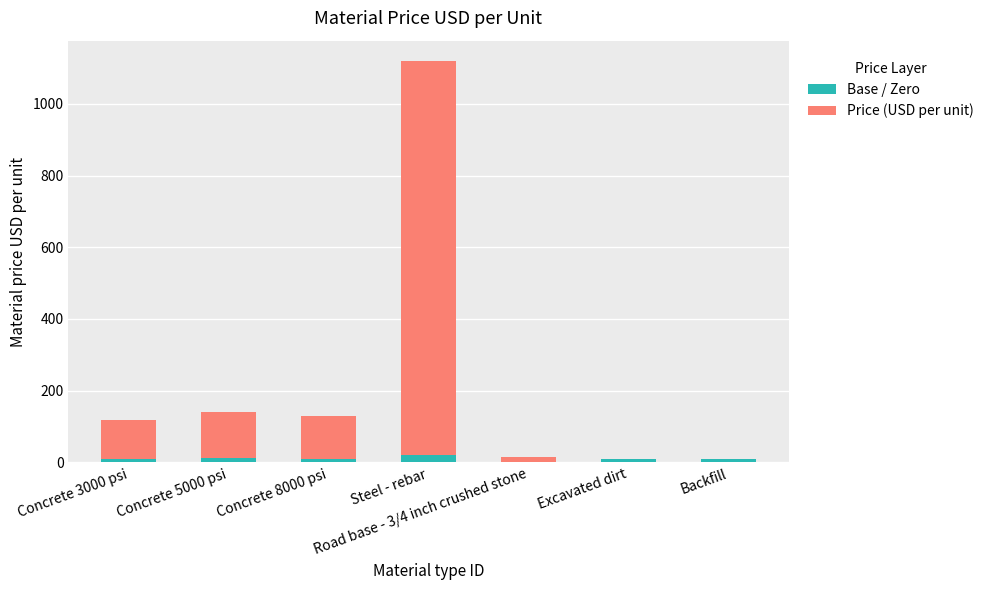

What is the sum of all Base / Zero values?

72.2